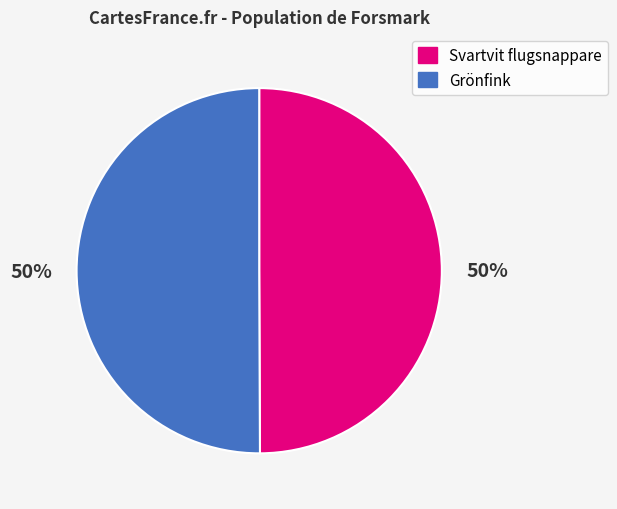

Approximately how many times larger is the value at Svartvit flugsnappare compared to Grönfink?

1.0